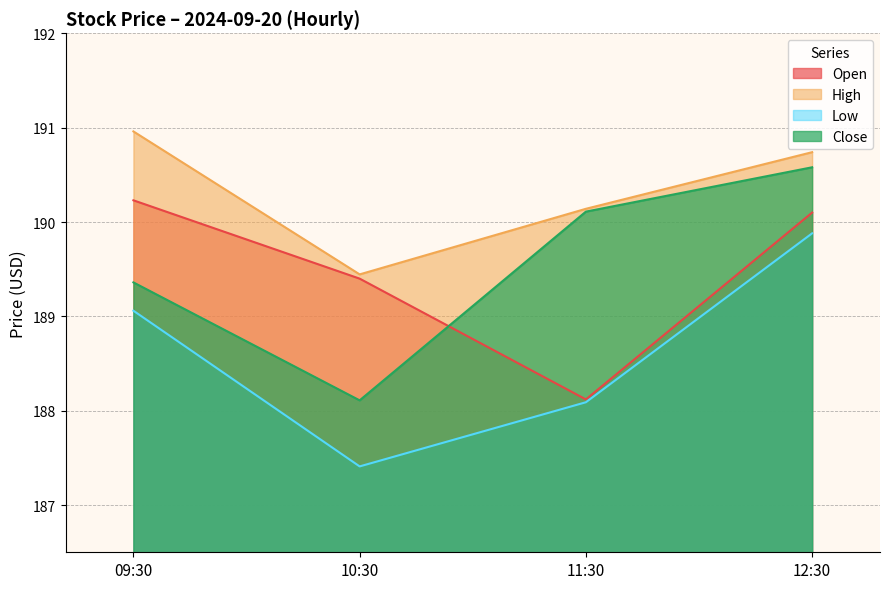

Which series has the largest range (max minus min)?

Low